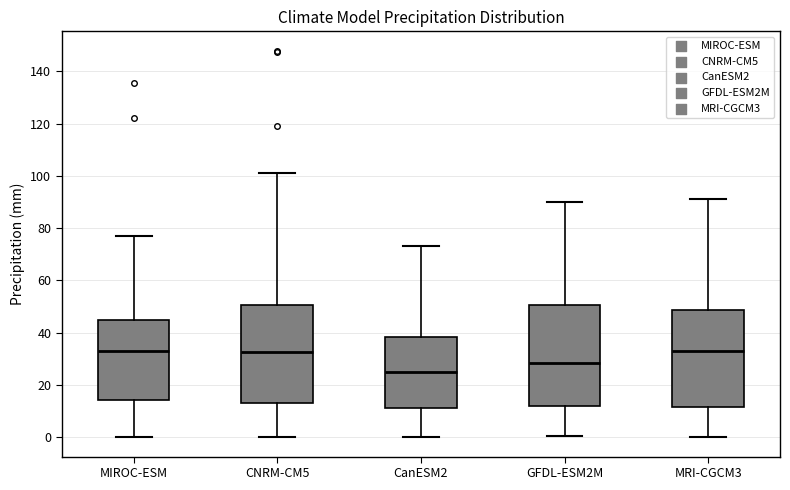

Reading left to right, transcribe this box plot: for each box, give where its median line is, the range the box spans, and where its two whiskers end, as read against the y-axis. The values are not printed on the chart, so give them approximately, as read against the axis.

MIROC-ESM: median 32, box 14 to 44, whiskers 0 to 78
CNRM-CM5: median 32, box 14 to 50, whiskers 0 to 102
CanESM2: median 26, box 12 to 38, whiskers 0 to 74
GFDL-ESM2M: median 28, box 12 to 50, whiskers 0 to 90
MRI-CGCM3: median 34, box 12 to 48, whiskers 0 to 92